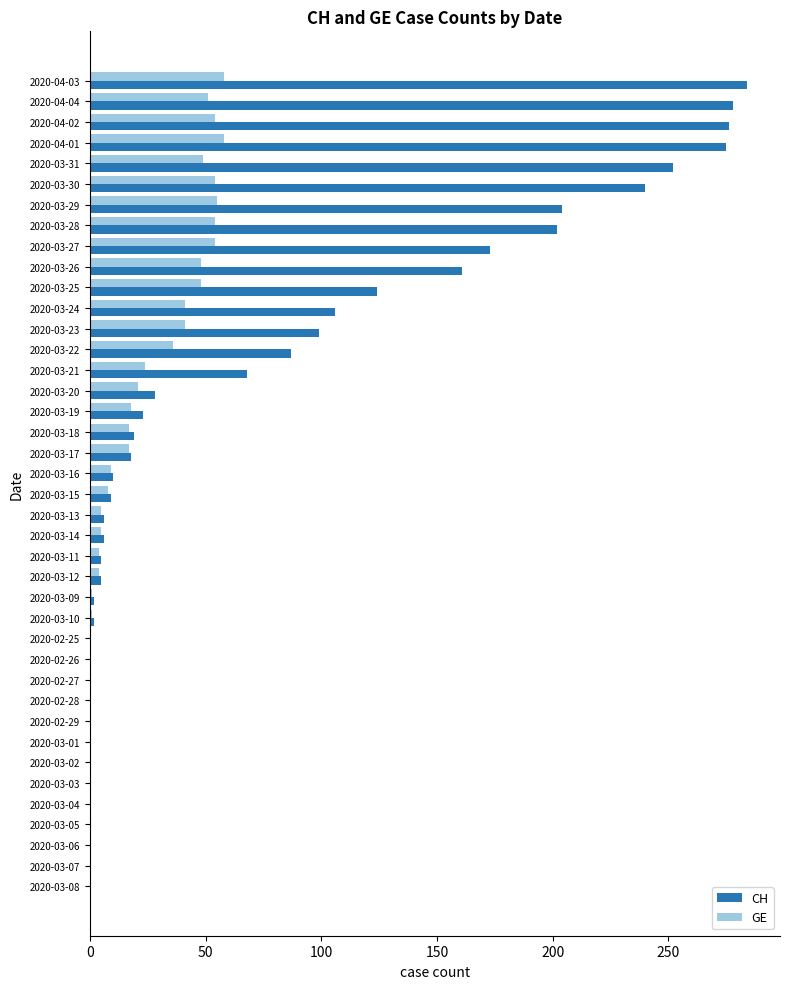

Is the value of GE at 2020-03-17 greater than the value of CH at 2020-02-28?

Yes